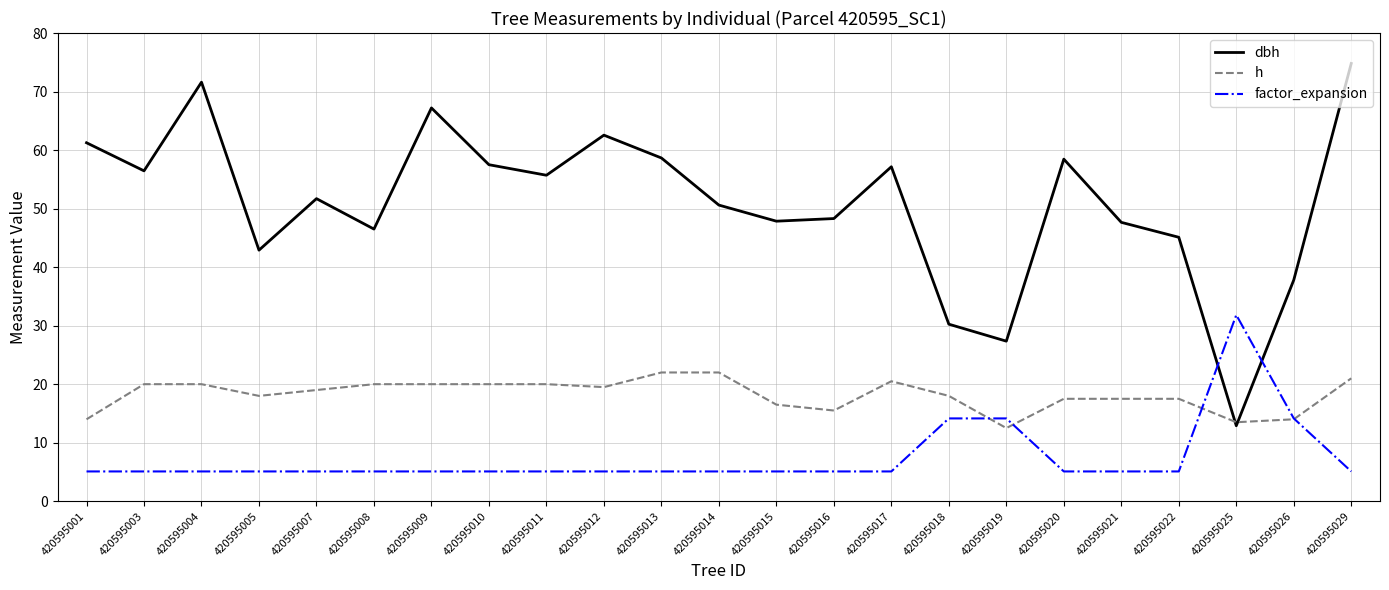

Rank the series at 420595012 from highest to lowest value.

dbh, h, factor_expansion